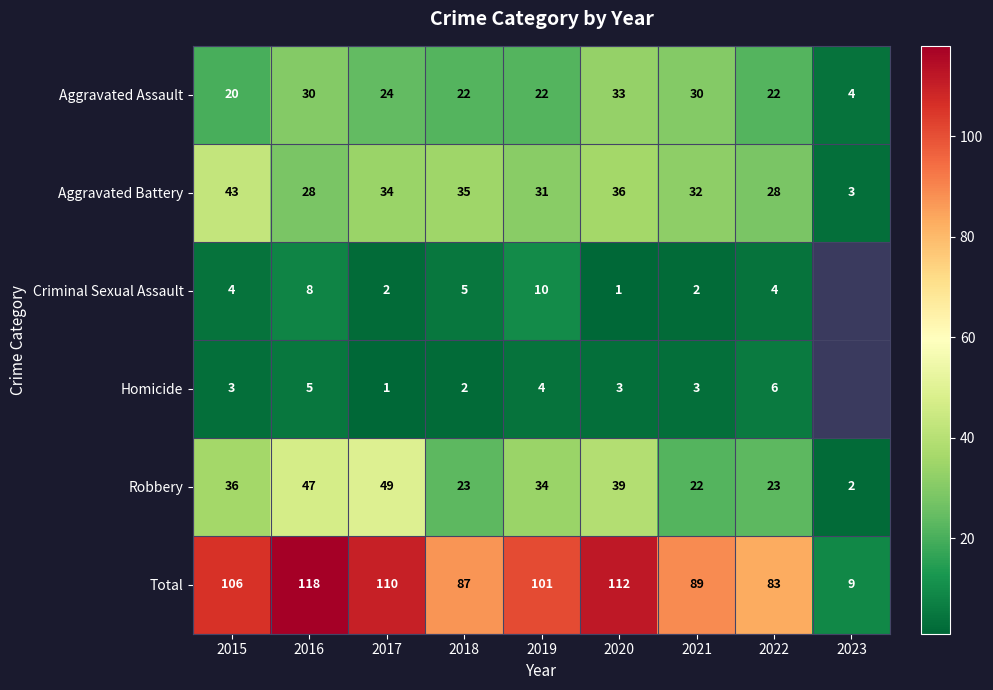

What is the highest value of the Total series?

118